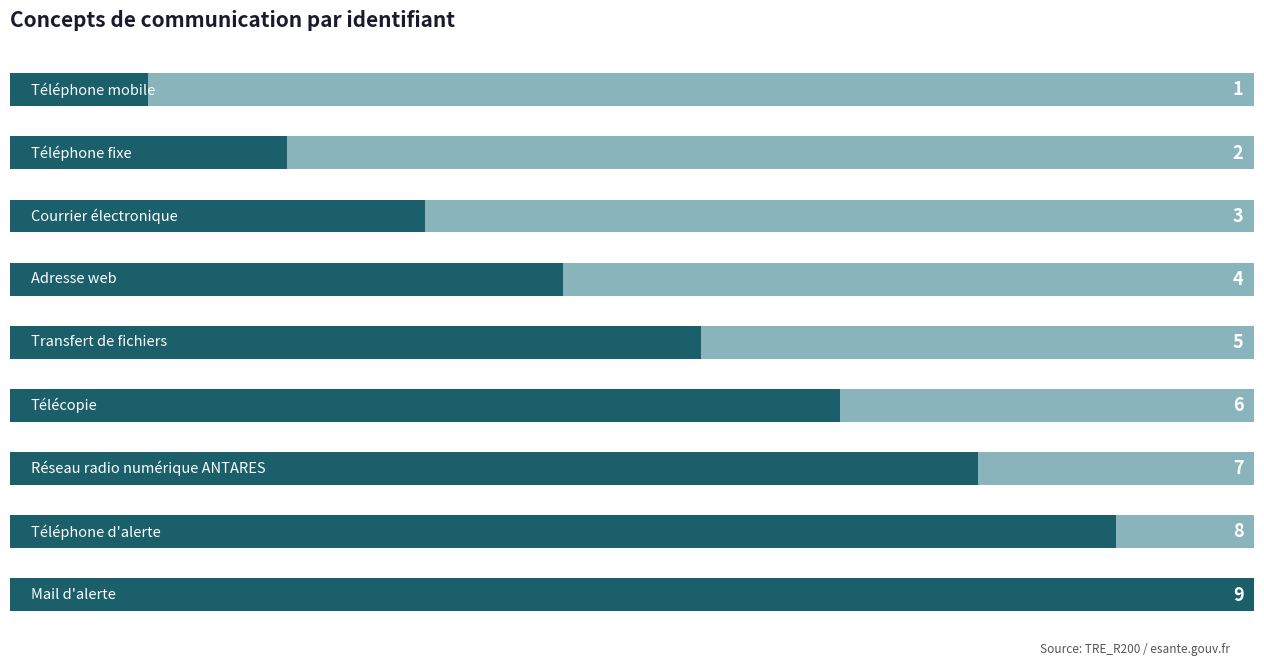

What is the difference between the second highest and second lowest values?

6